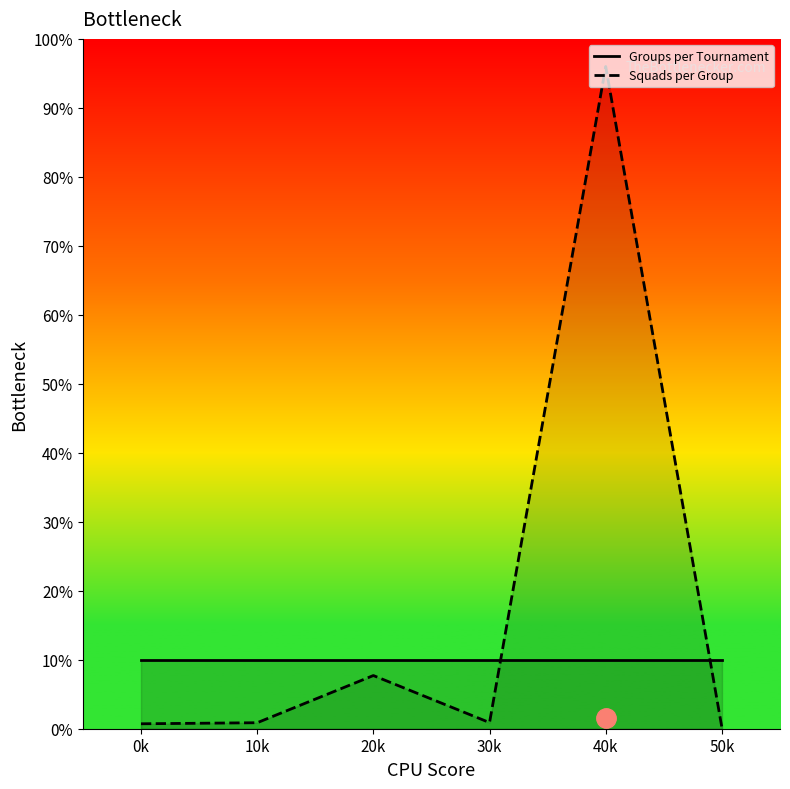

Which label corresponds to the largest value in the chart?

40k